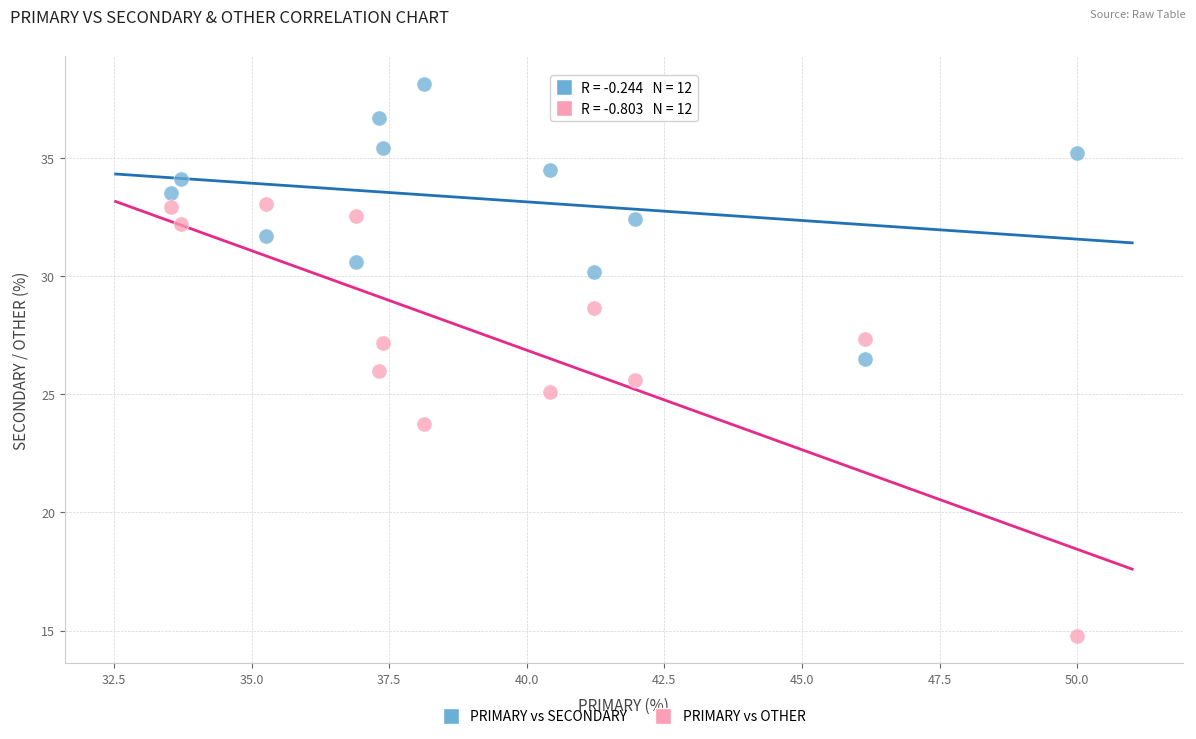

Which series has the widest spread of Y values?

PRIMARY vs OTHER